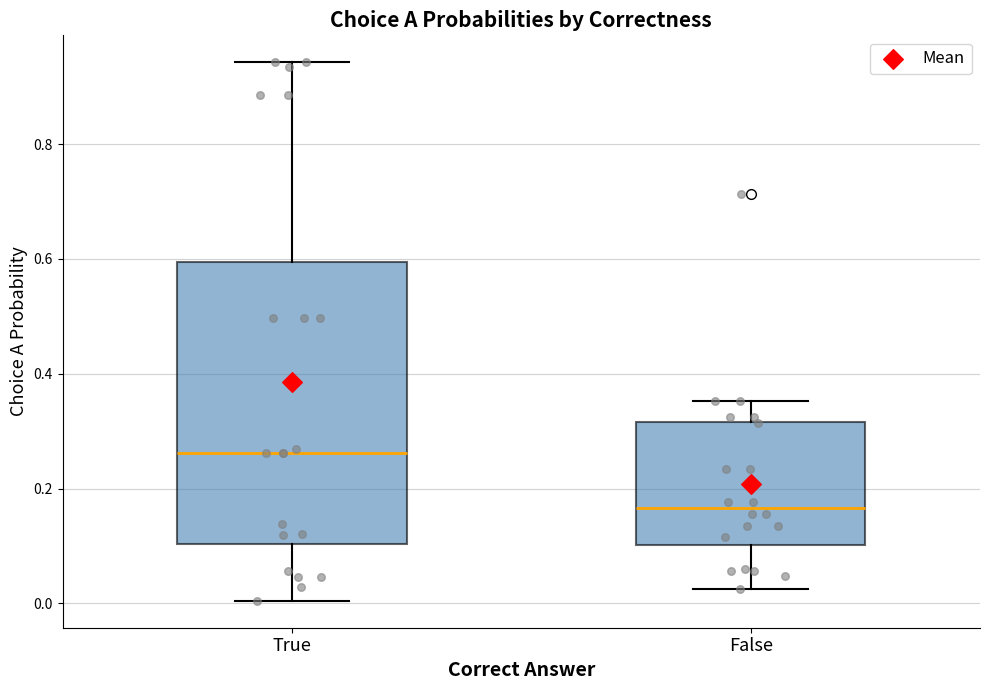

Which box is the tallest, from its lower edge to its upper edge?

True